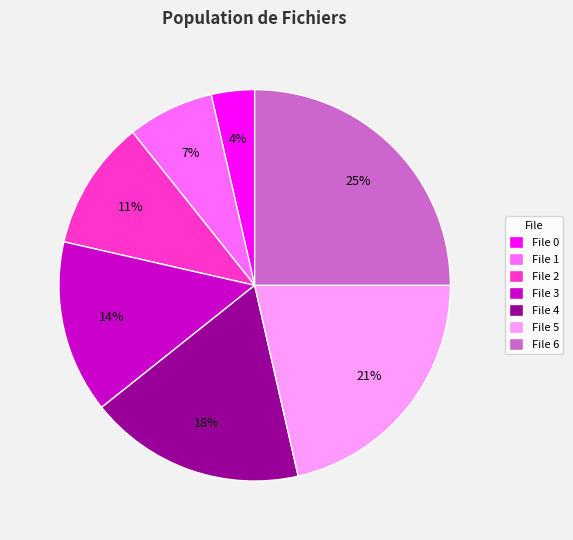

To the nearest percent, what percentage of the pie is File 2?

11%